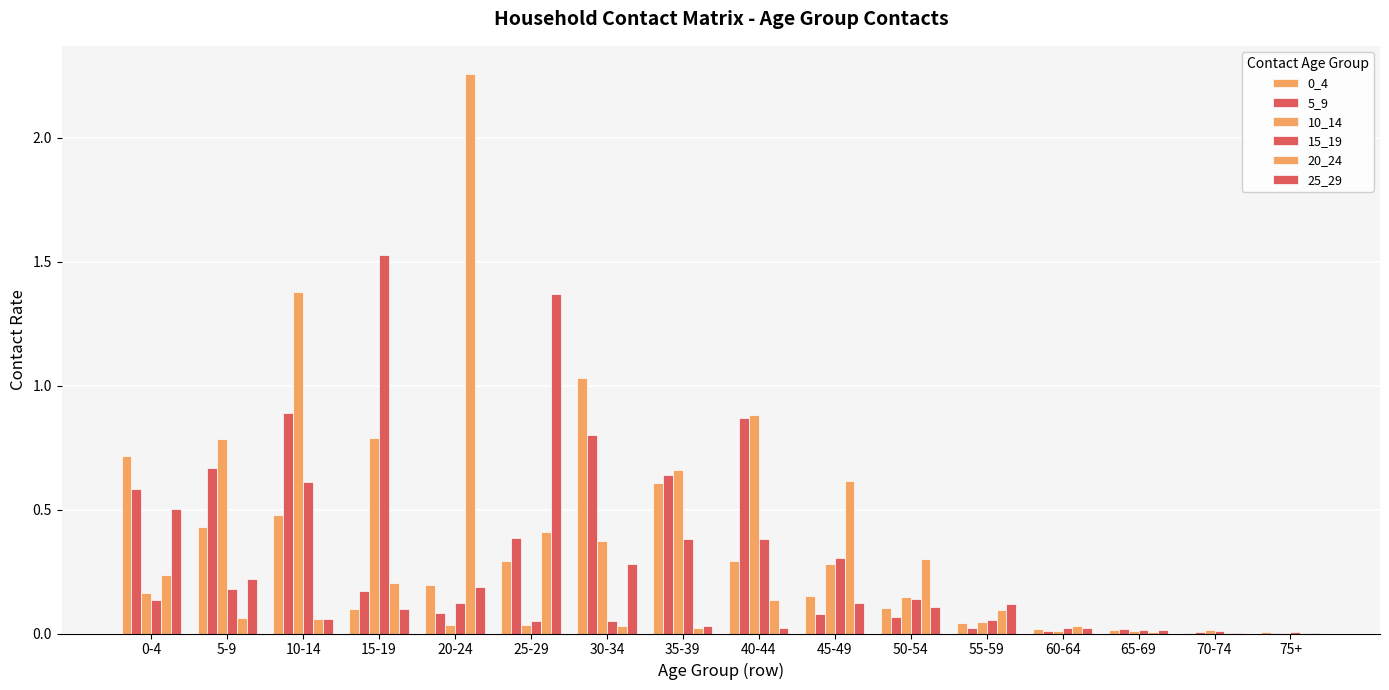

What is the difference between the 15_19 values at 65-69 and 20-24?

0.1